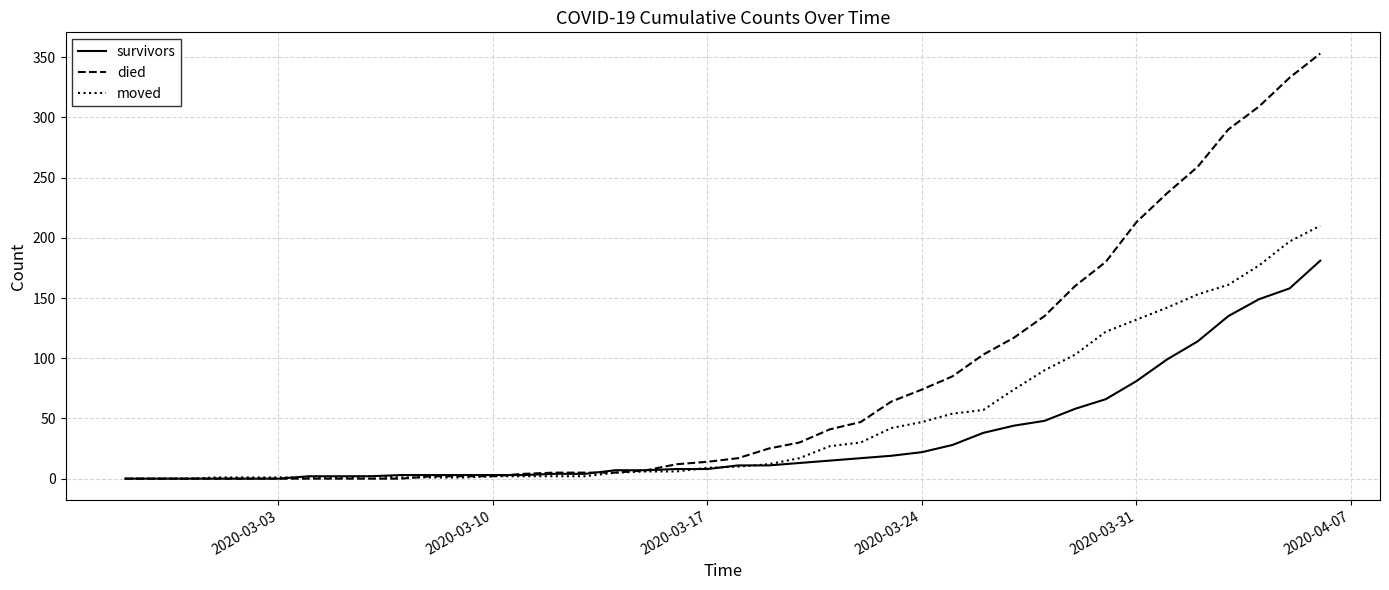

Rank the series by their average value, from highest to lowest.

died, moved, survivors